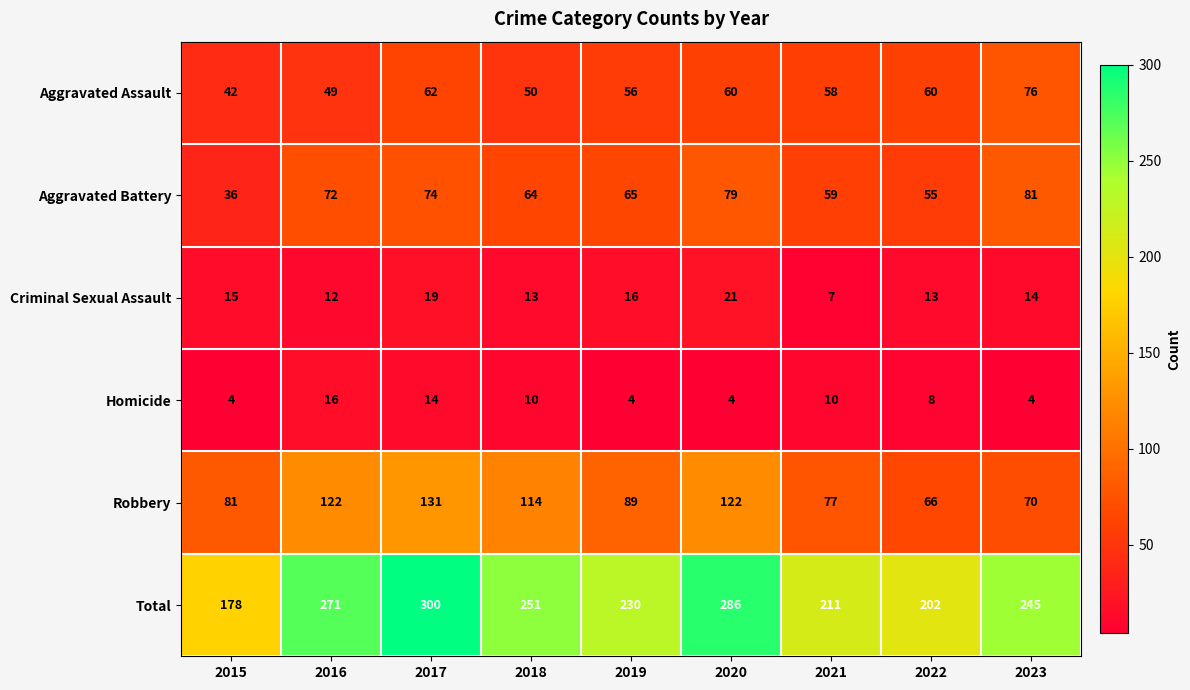

What is the sum of the Aggravated Assault values at 2023 and 2017?

138